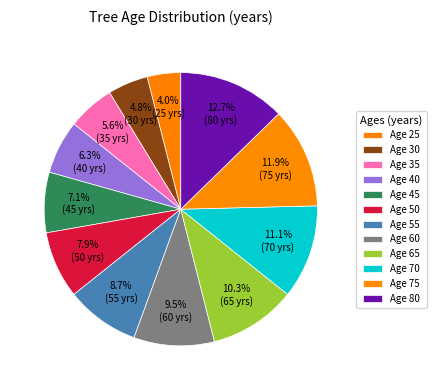

How many slices are in this pie chart?

12